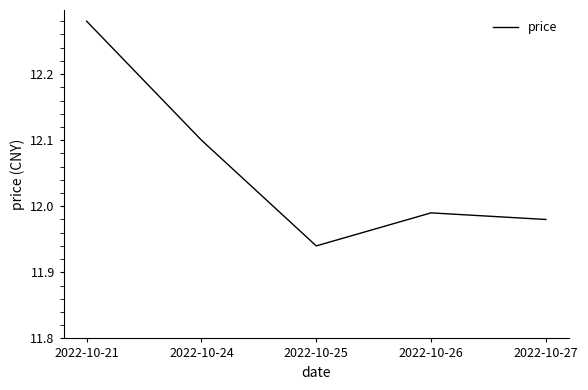

What is the change in value from 2022-10-24 to 2022-10-27?

-0.1